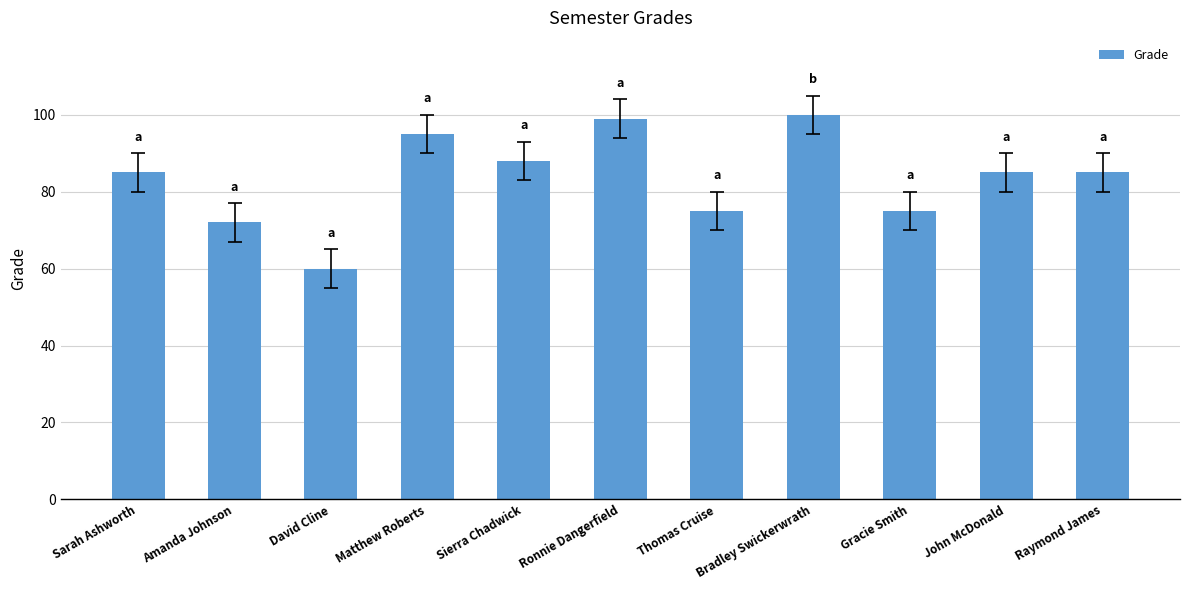

Reading right to left, list all the values displayed in this chart.

Raymond James=85	John McDonald=85	Gracie Smith=75	Bradley Swickerwrath=100	Thomas Cruise=75	Ronnie Dangerfield=99	Sierra Chadwick=88	Matthew Roberts=95	David Cline=60	Amanda Johnson=72	Sarah Ashworth=85